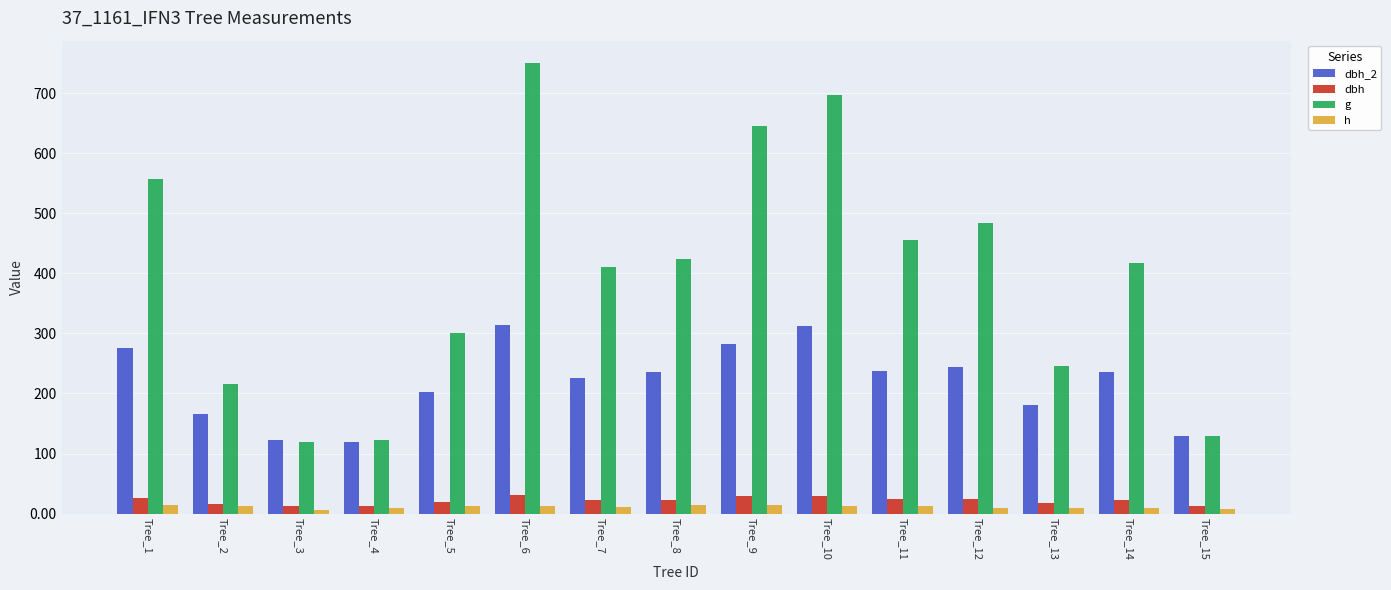

What is the greatest value displayed?

749.9